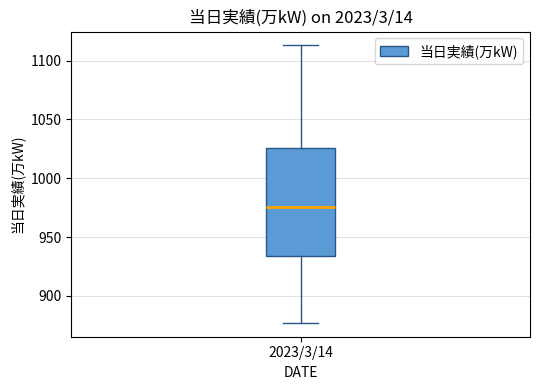

Transcribe this box plot: give where the median line is, the range the box spans, and where the two whiskers end, as read against the y-axis. The values are not printed on the chart, so give them approximately, as read against the axis.

median 975, box 935 to 1025, whiskers 875 to 1115